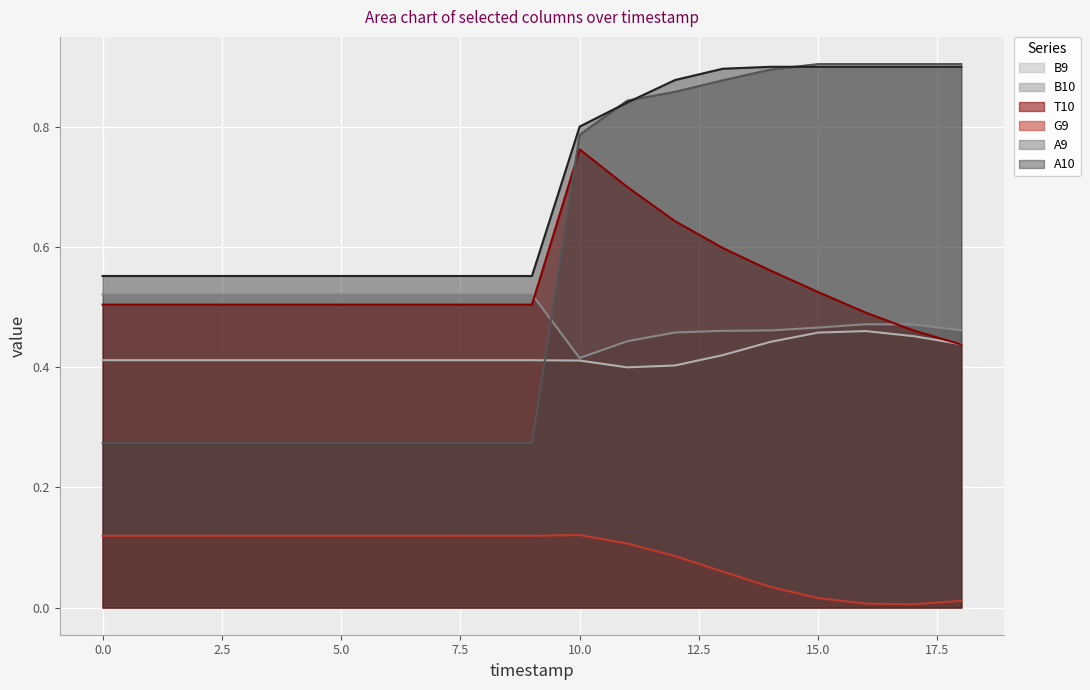

Does the chart display data point markers on the line(s)?

No